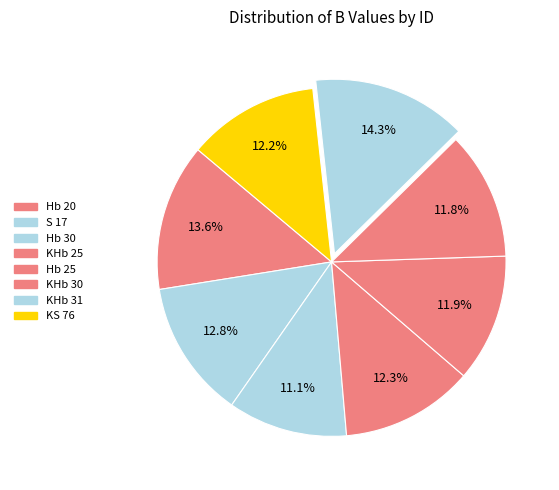

What percentage is the Hb 30 slice, to the nearest percent?

11%